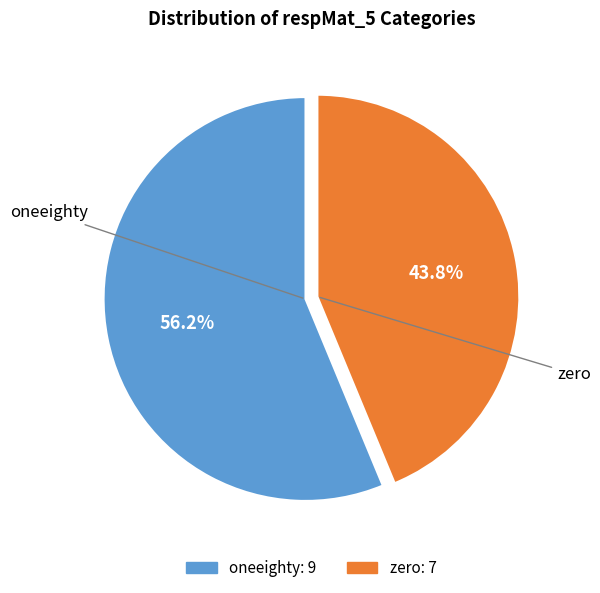

Count the number of slices in the pie.

2